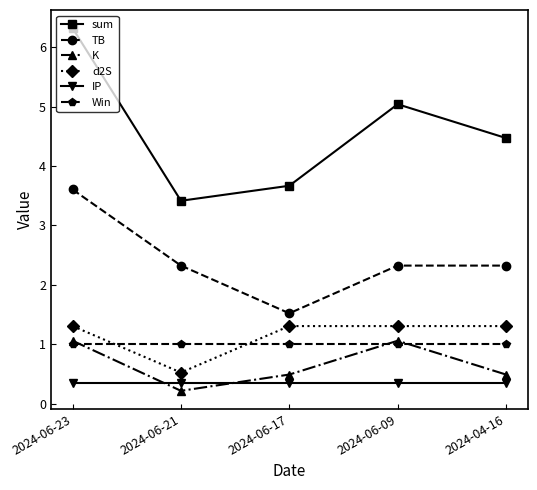

What is the value of the Win point at the 1st from the left?

1.0